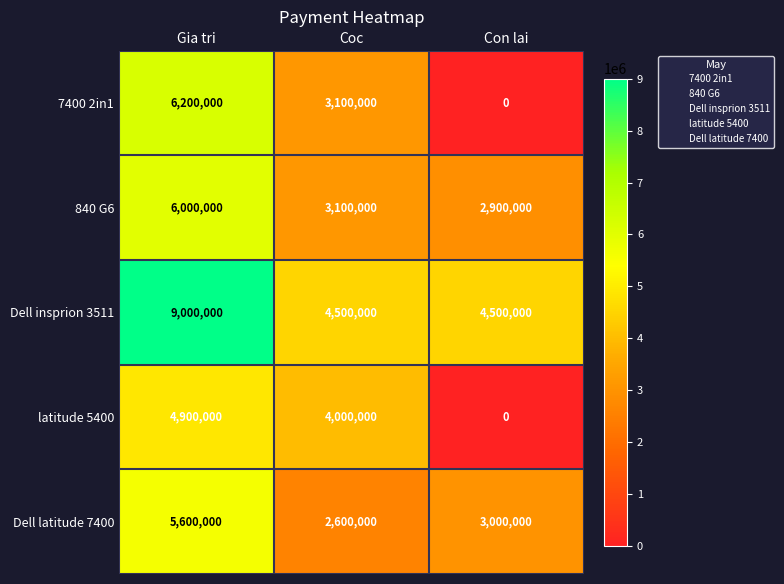

How many data points in Dell latitude 7400 are less than 3000000?

1